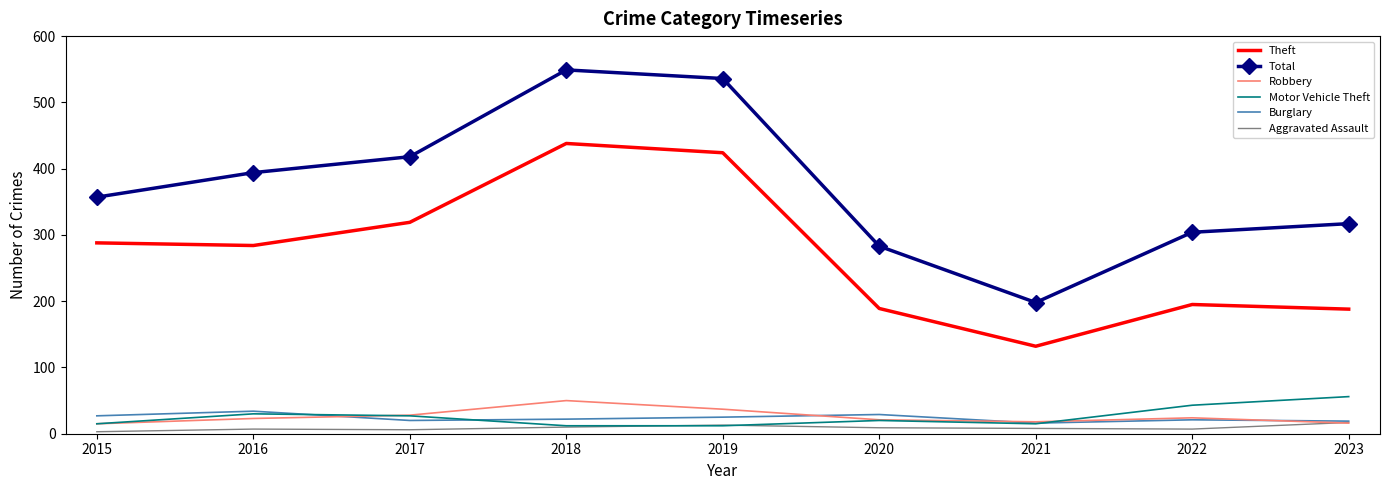

Count the number of categories in the chart.

9